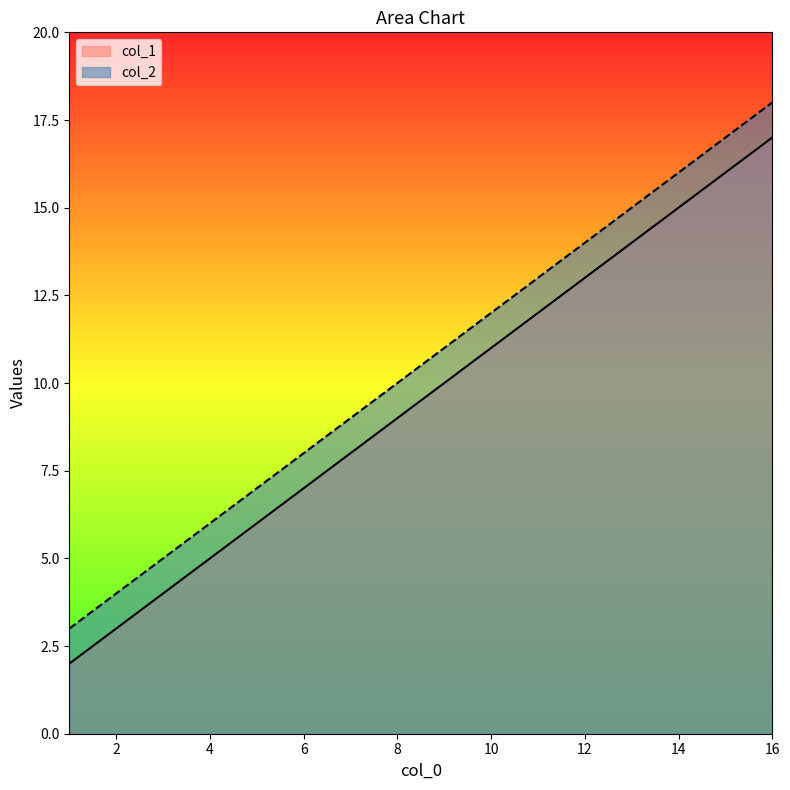

Which series changed the most between 4 and 16?

col_1